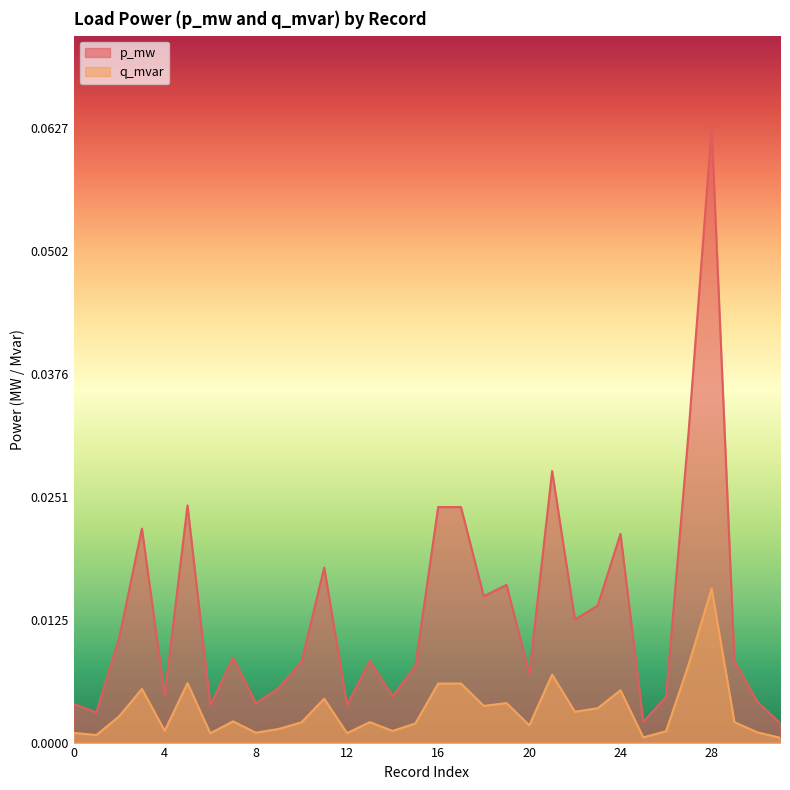

List the labels in order of q_mvar value, smallest first.

31, 25, 1, 6, 12, 0, 8, 30, 26, 14, 4, 9, 20, 15, 10, 13, 29, 7, 2, 22, 23, 18, 19, 11, 24, 3, 17, 16, 5, 21, 27, 28